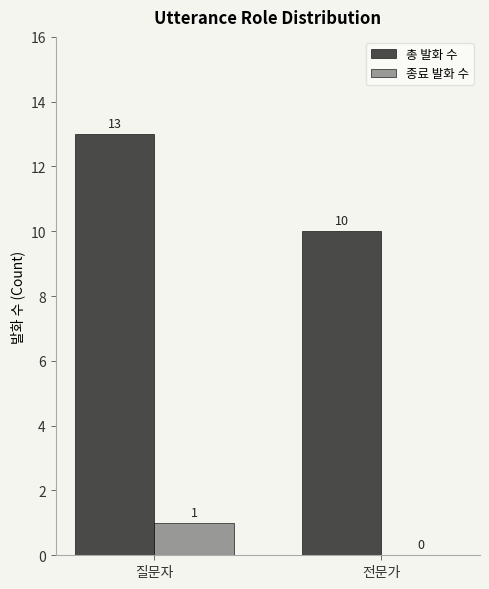

What is the difference between the 총 발화 수 values at 질문자 and 전문가?

3